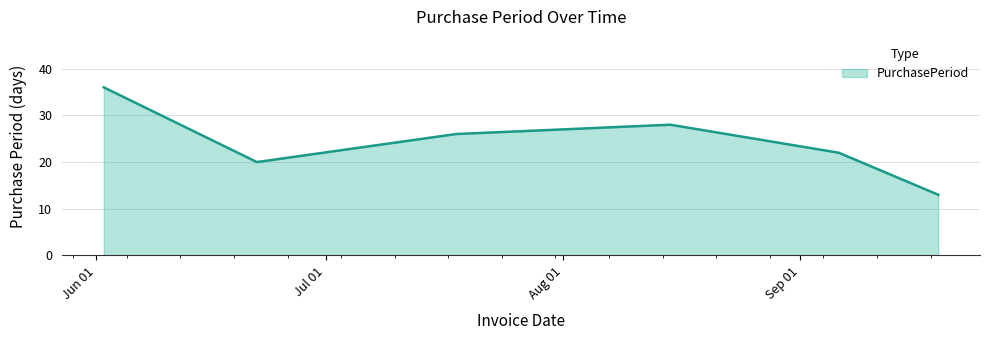

What is the average value?

24